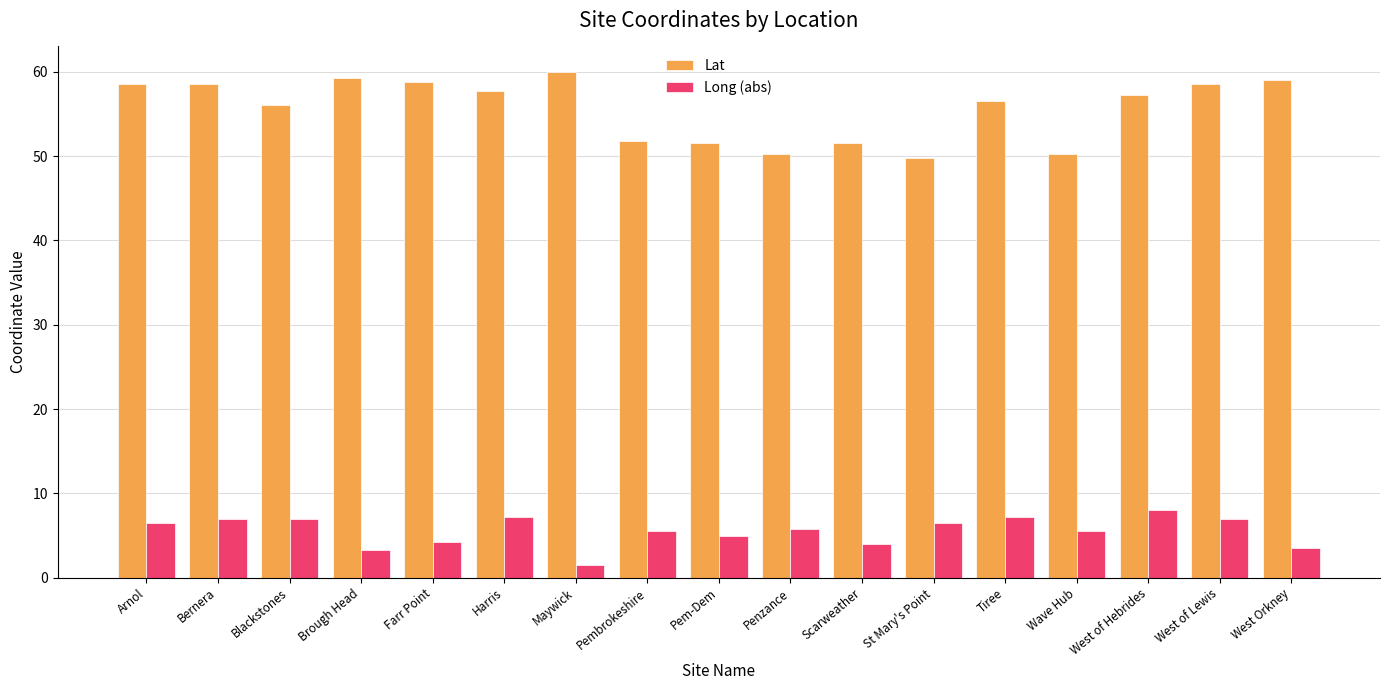

What position from the right is Pem-Dem?

9